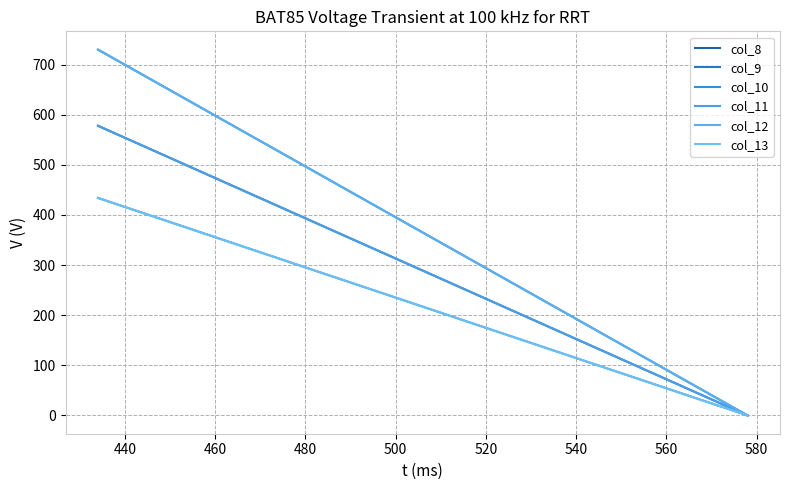

How many values in col_8 are above zero?

1